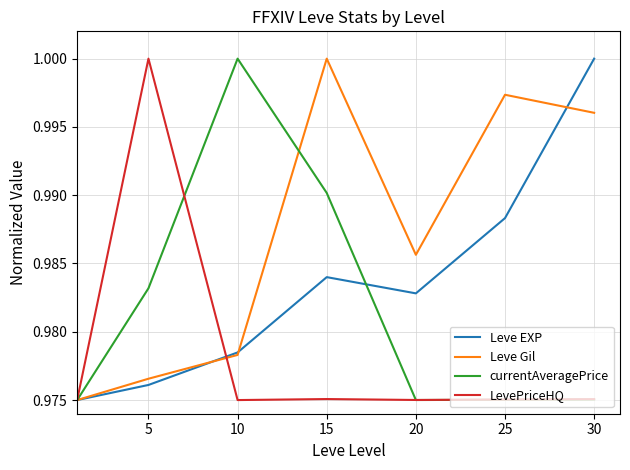

Which series has the largest total across all categories?

Leve Gil